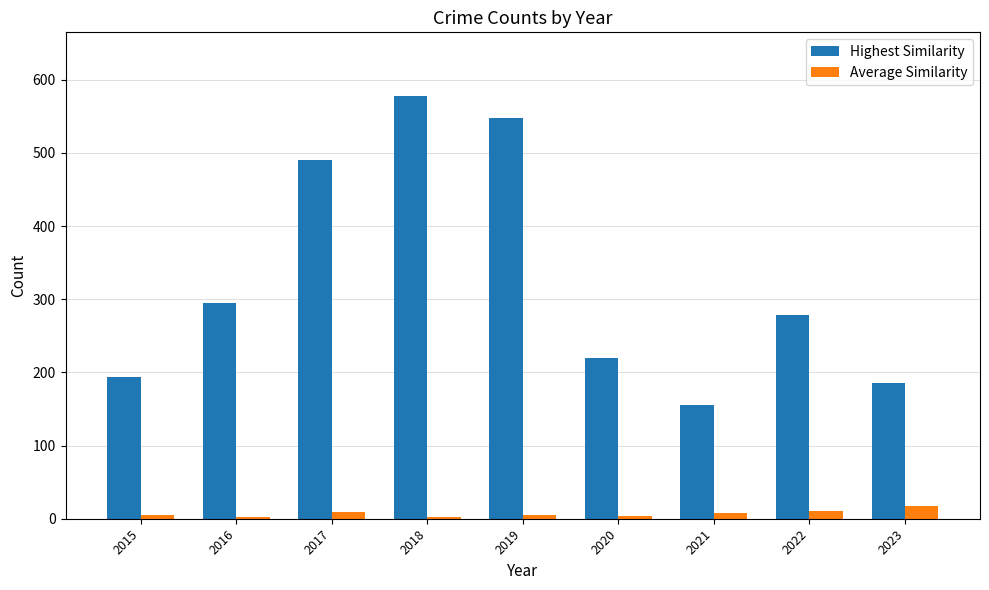

Which series changed the most between 2016 and 2023?

Highest Similarity